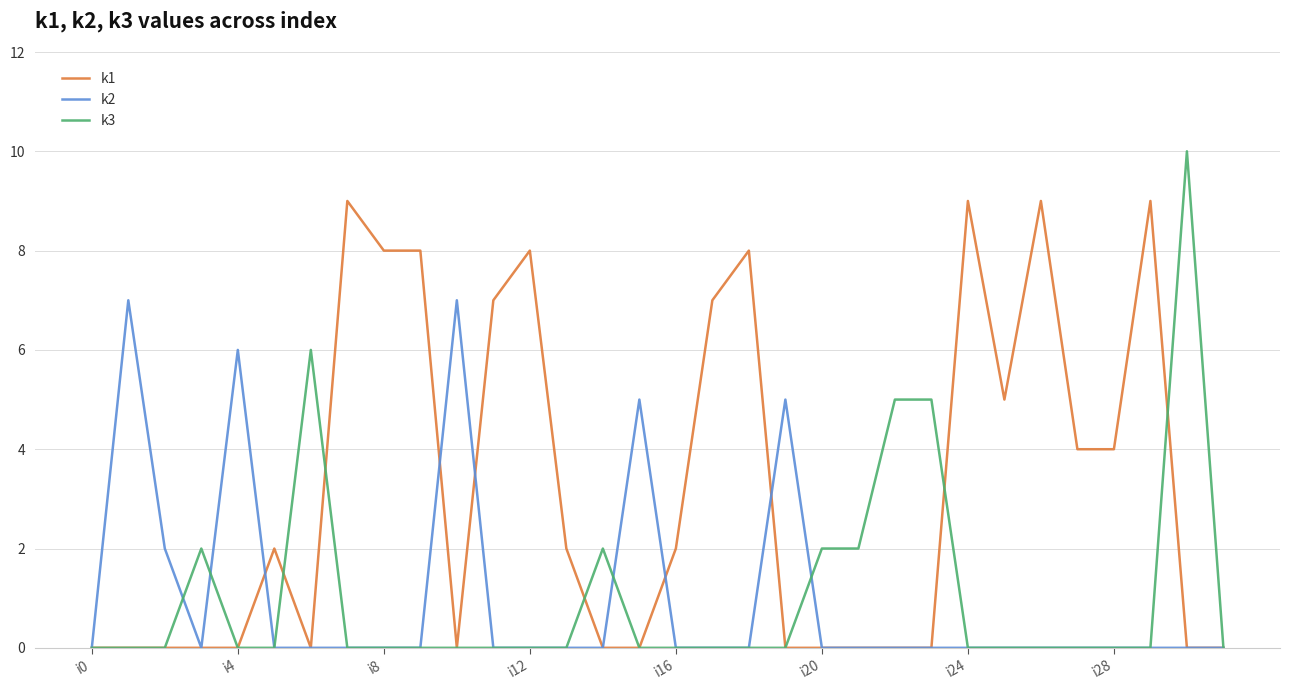

At how many categories does at least one series exceed 3?

22